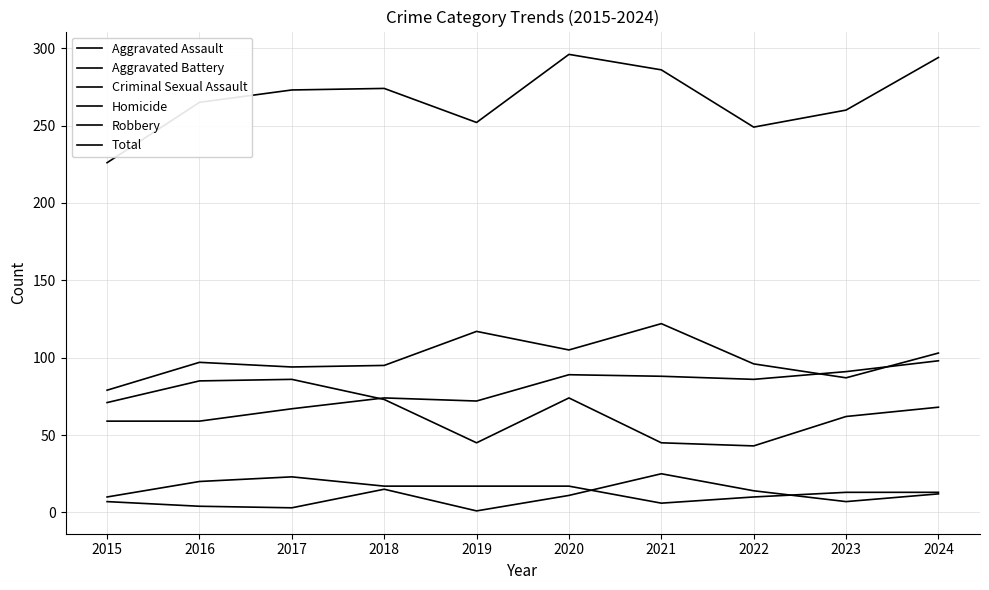

Is it true that Aggravated Battery equals 96 at 2022?

True